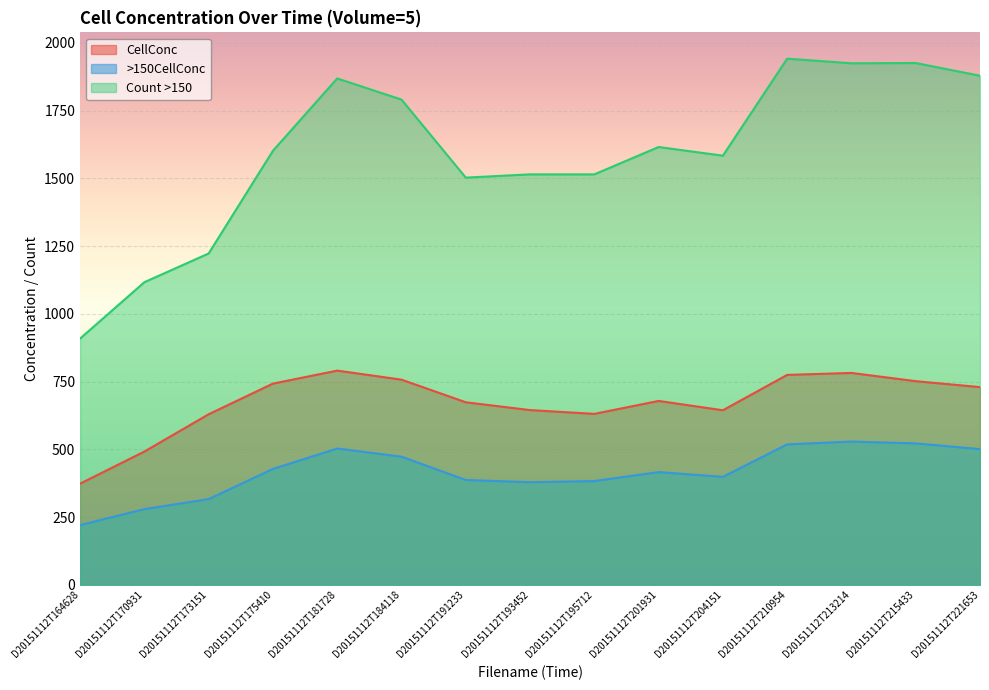

True or false: Count >150 and >150CellConc cross at least once.

False